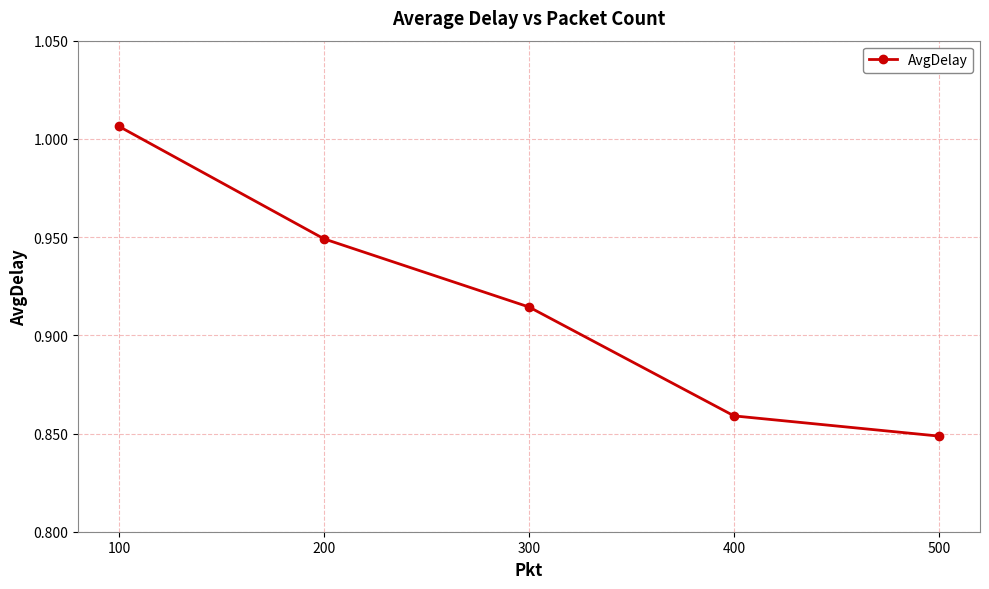

Does the chart display data point markers on the line(s)?

Yes